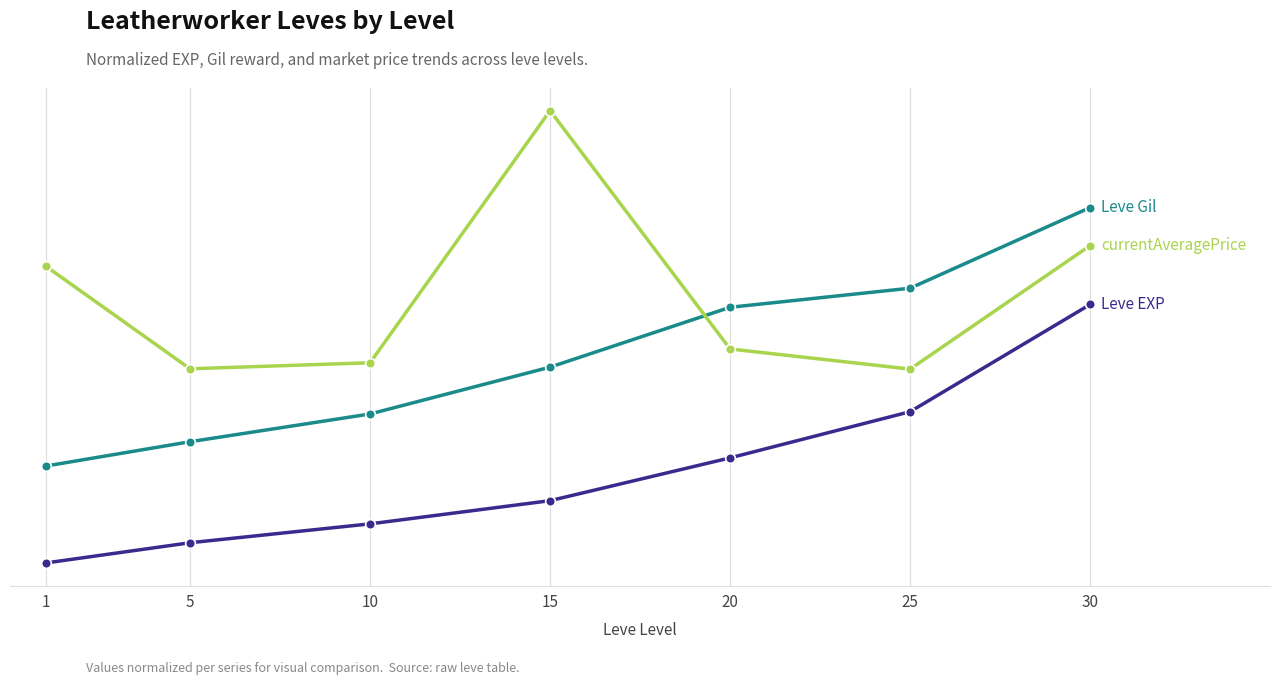

Is this an area chart (filled region under the line)?

No